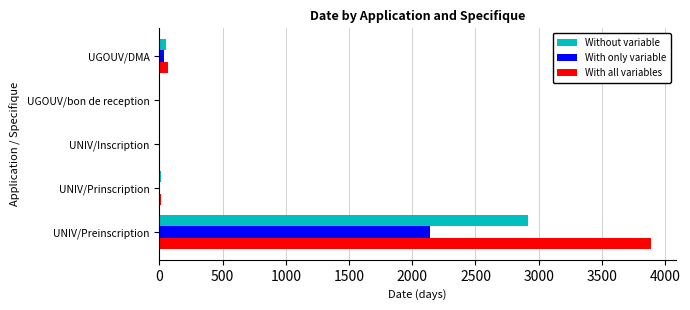

Which series changed the most between UNIV/Preinscription and UGOUV/bon de reception?

With all variables